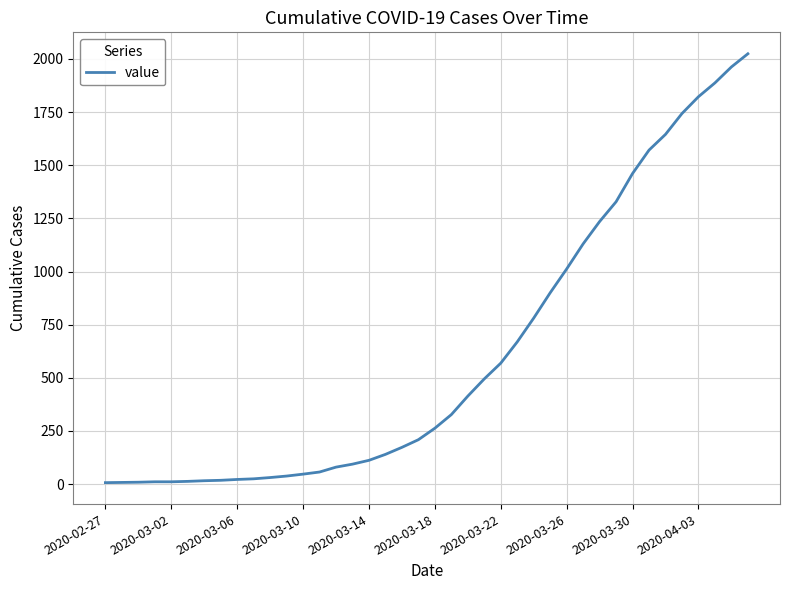

What is the maximum value shown in the chart?

2024